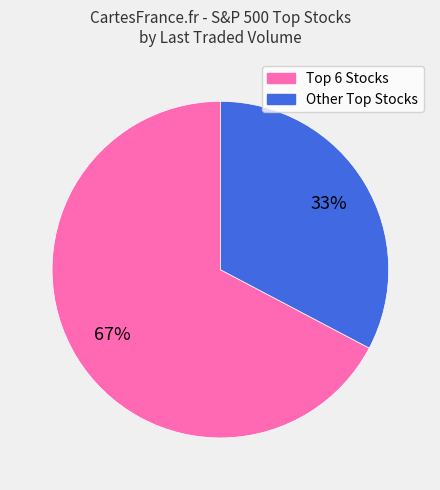

Does any single category account for the majority?

Yes